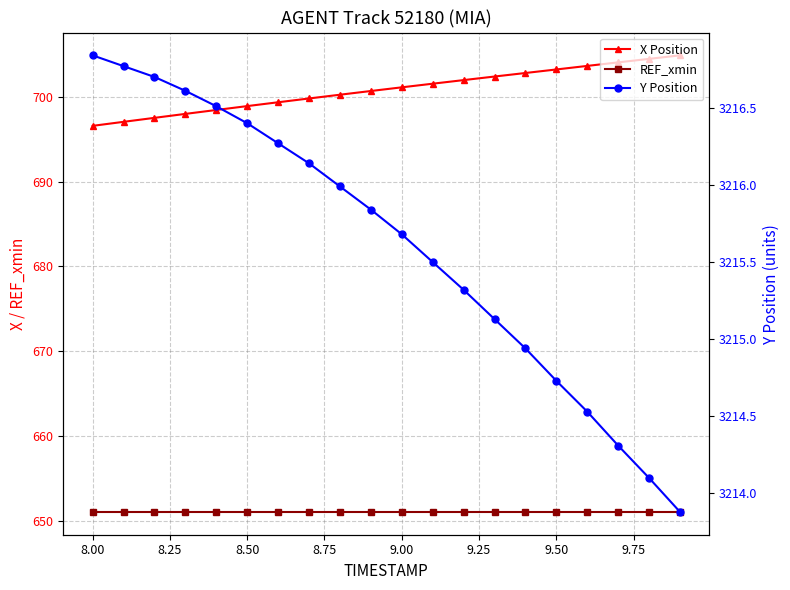

True or false: X Position has more than 0 interior local peaks.

False